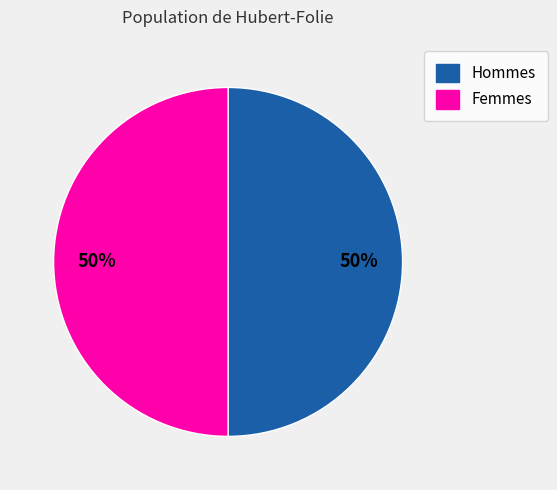

To the nearest percent, what is the average slice percentage?

50%